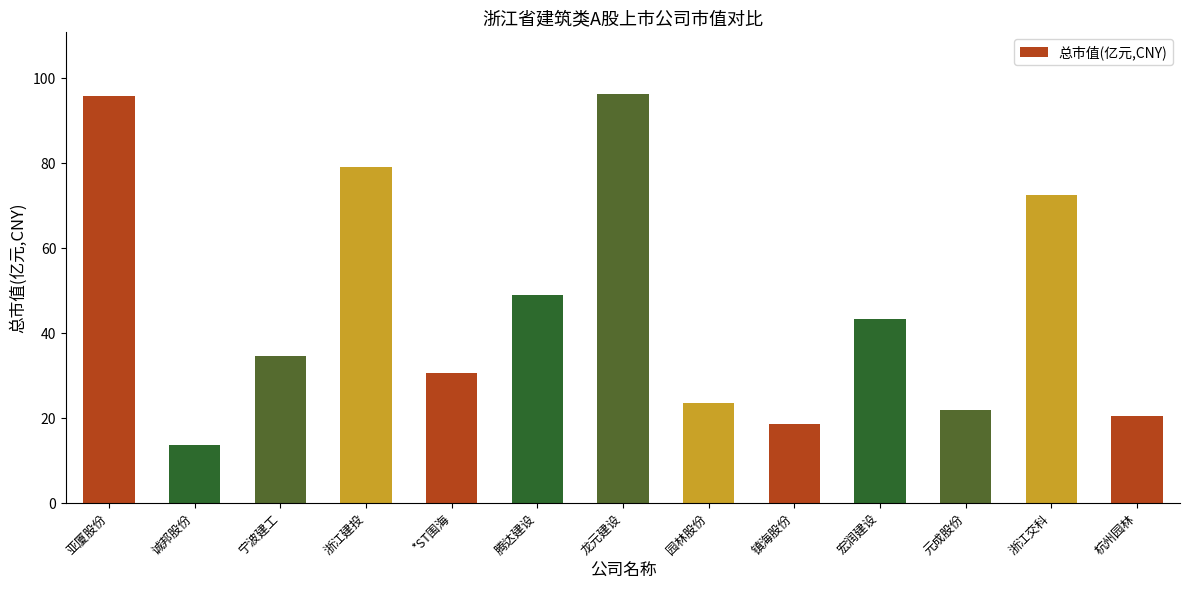

Which has a higher value, 亚厦股份 or 元成股份?

亚厦股份